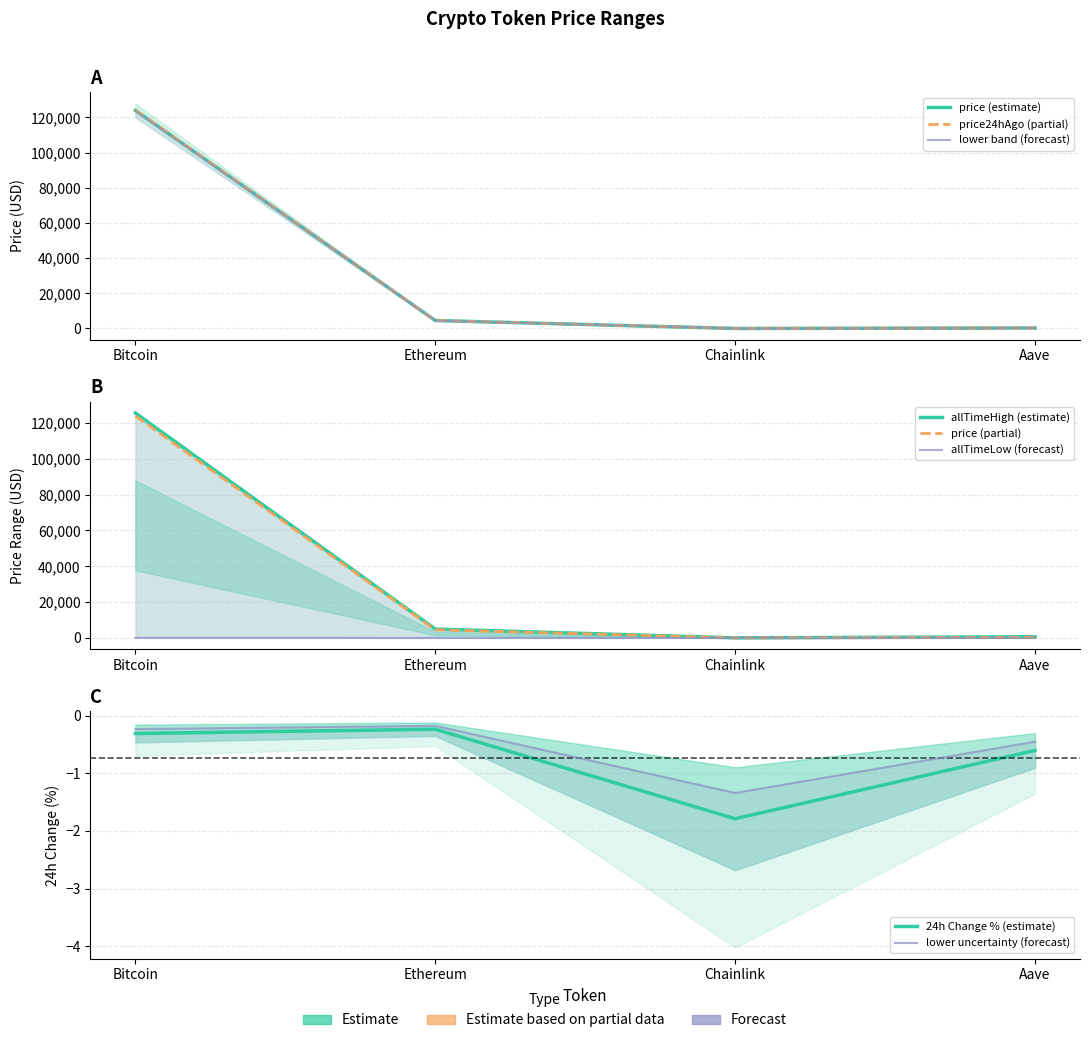

What is the value of the price point at the 1st from the left?

123833.0